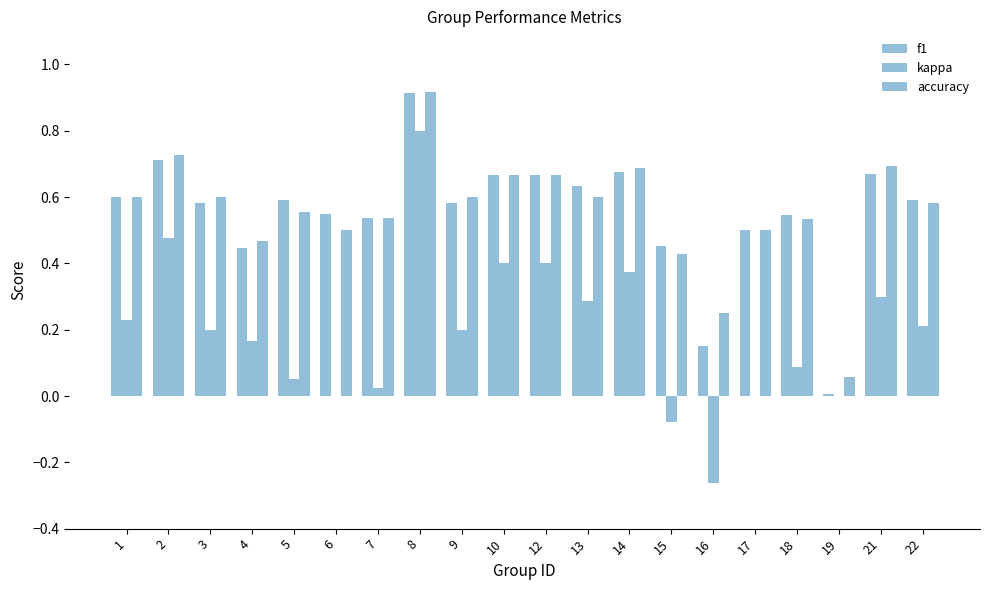

What is the value of the f1 bar at the 19th from the left?

0.7